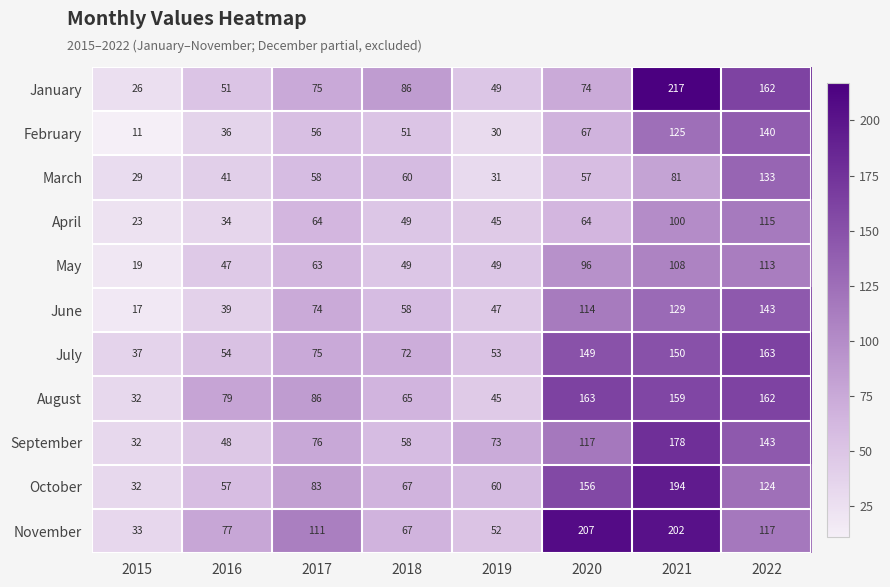

How many categories are shown in the chart?

8